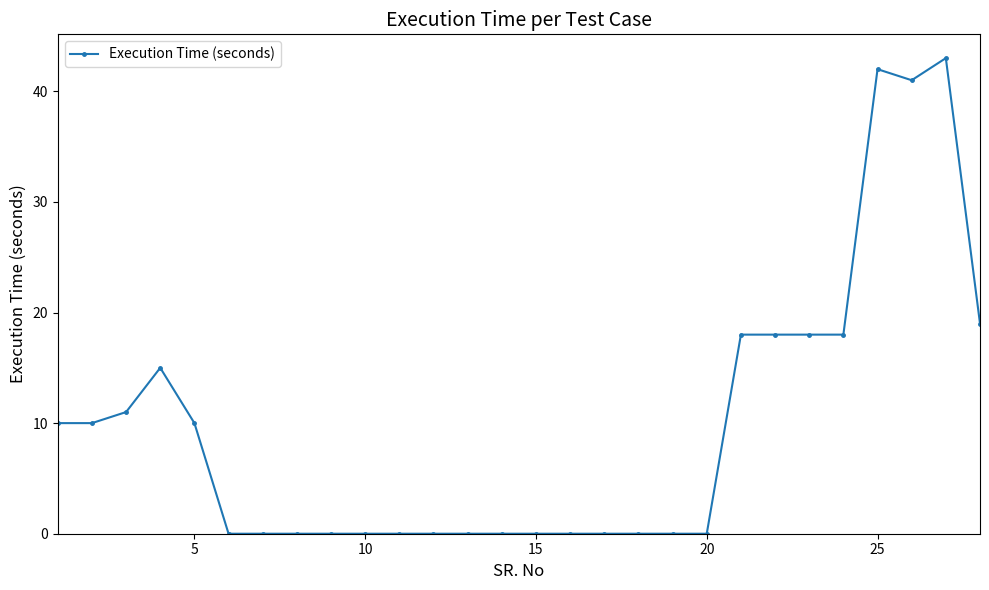

True or false: the data has more than 0 interior local peaks.

True